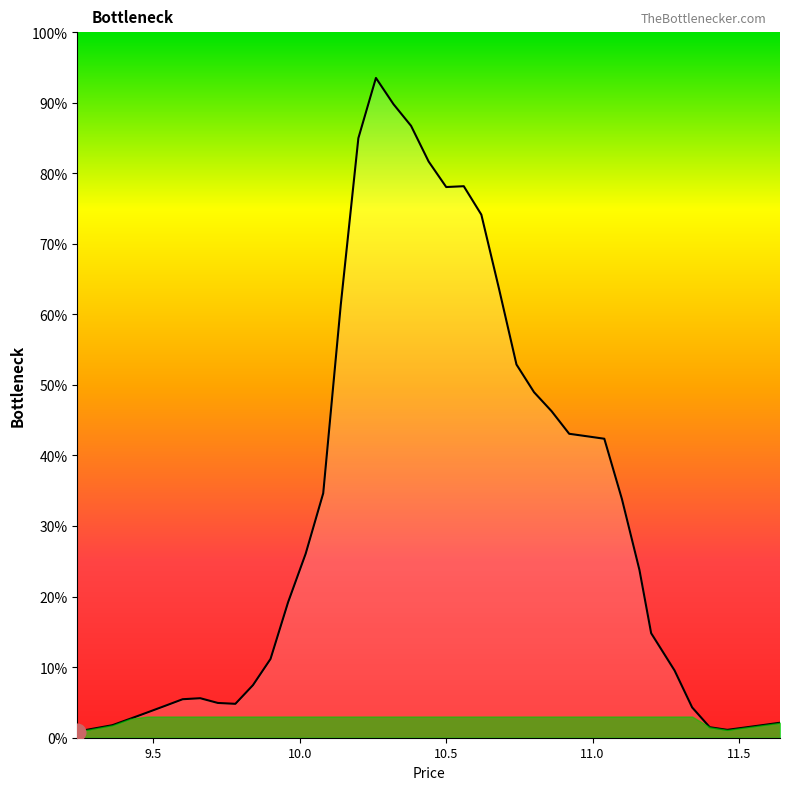

What is the difference between the maximum and minimum values?

92.6